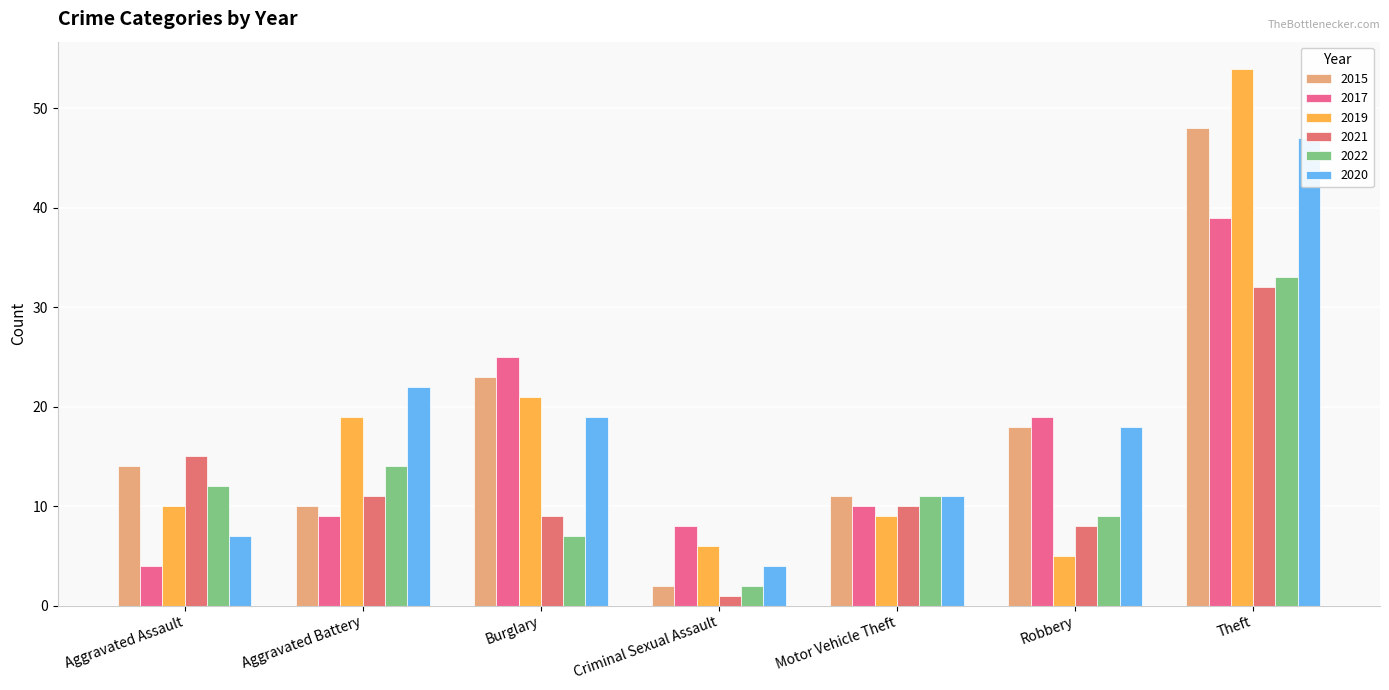

Which series changed the most between Aggravated Assault and Criminal Sexual Assault?

2021